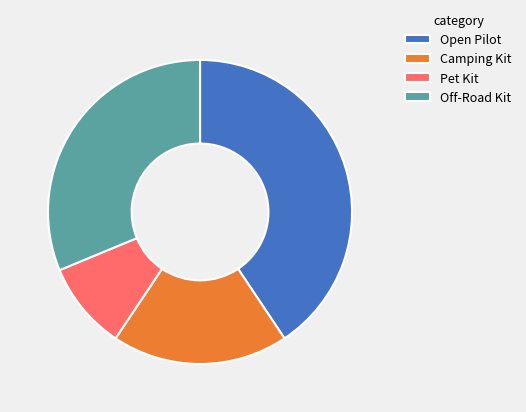

Is there a majority slice in this chart?

No